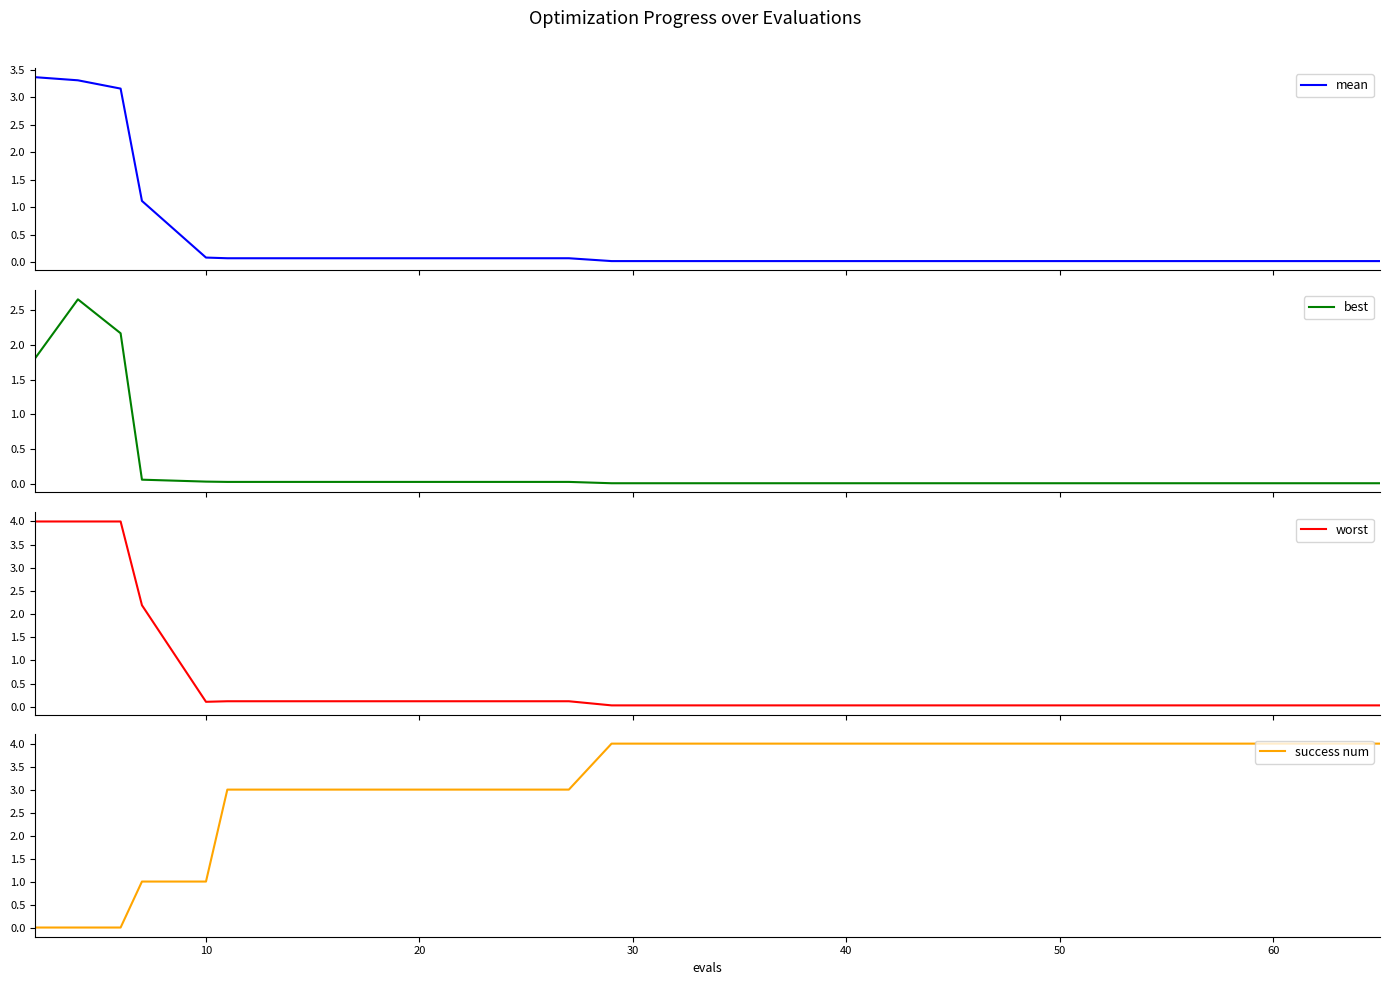

Which series has the widest spread of values?

success num